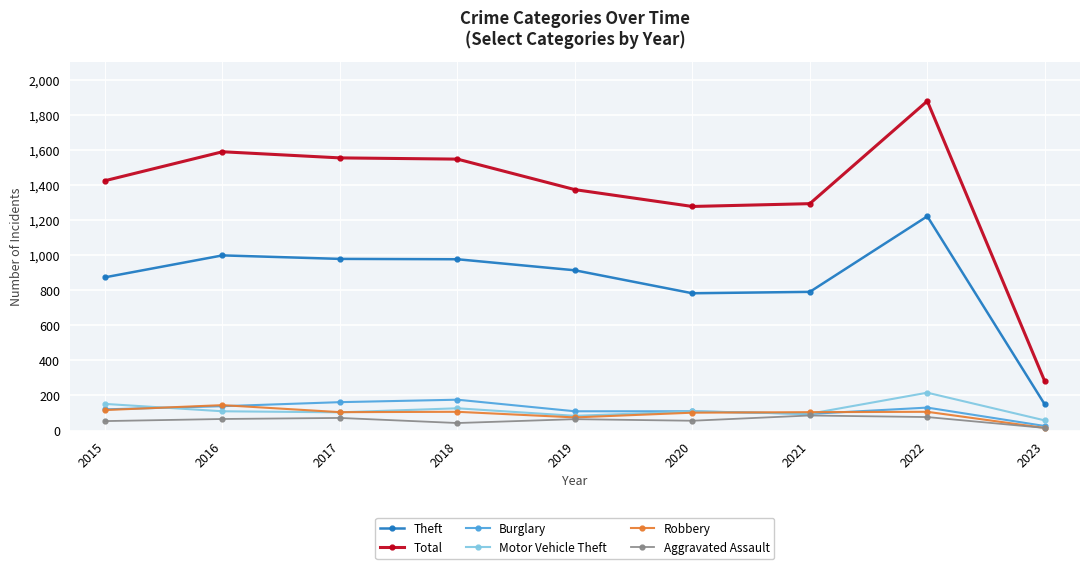

Where is the first local maximum for Total?

2016